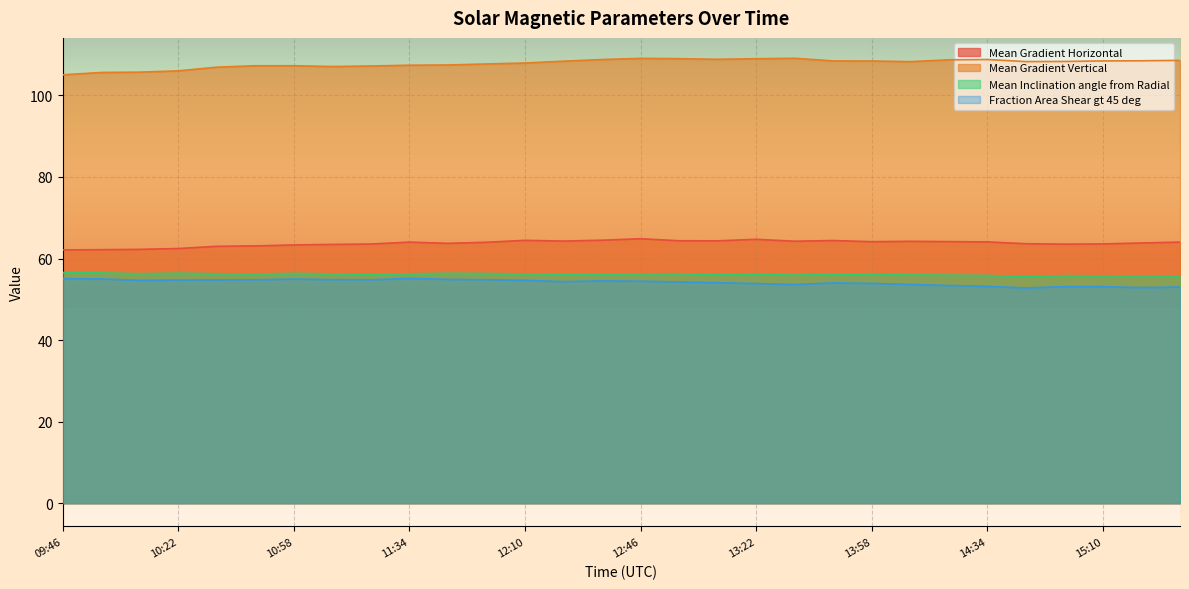

List the labels in order of Mean Inclination angle from Radial value, largest first.

09:46, 09:58, 10:22, 11:46, 10:58, 11:58, 10:10, 10:34, 12:58, 11:34, 11:10, 12:10, 12:46, 10:46, 12:34, 12:22, 13:46, 11:22, 13:58, 13:22, 13:10, 14:10, 13:34, 14:22, 14:34, 14:58, 15:10, 15:22, 15:34, 14:46